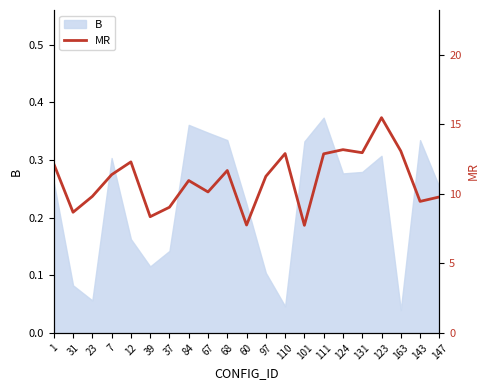

Where is the data nearest to the value 11?

84